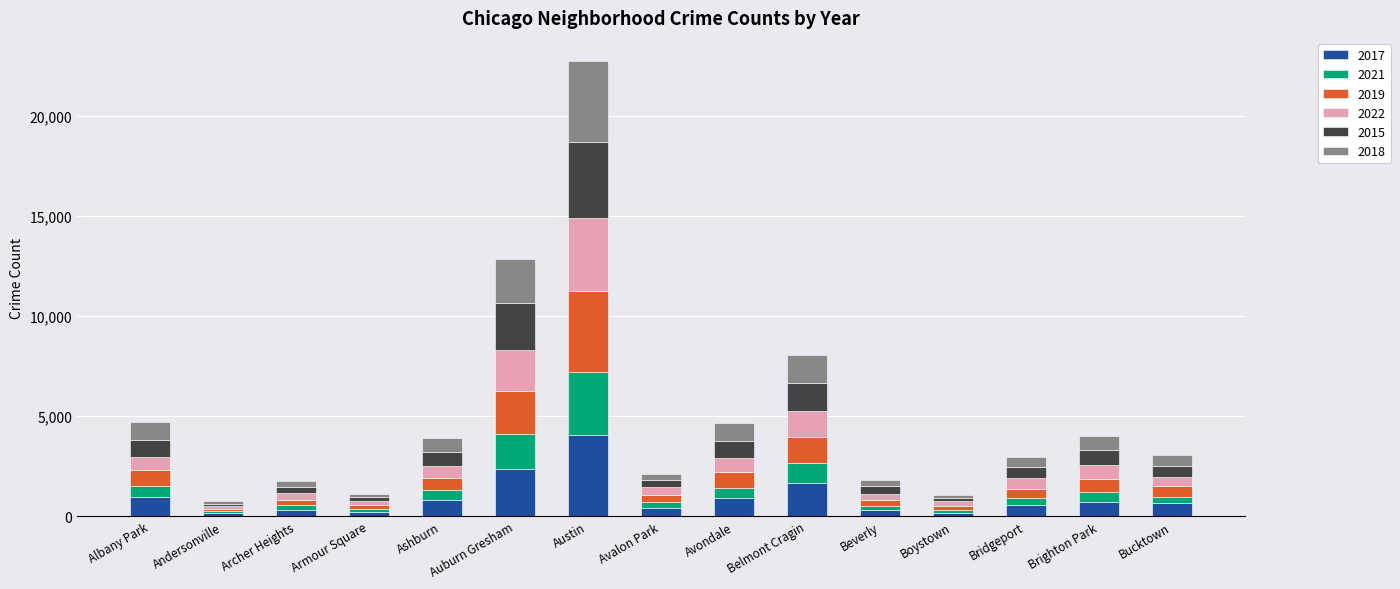

At which category is the sum across all series the highest?

Austin